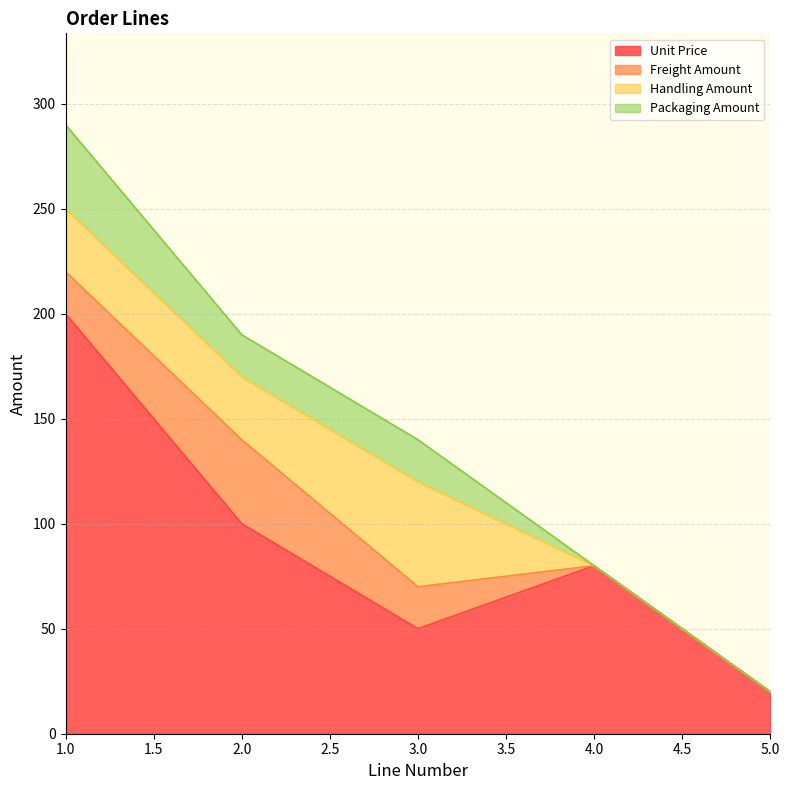

What is the difference between the highest and lowest values at 5?

20